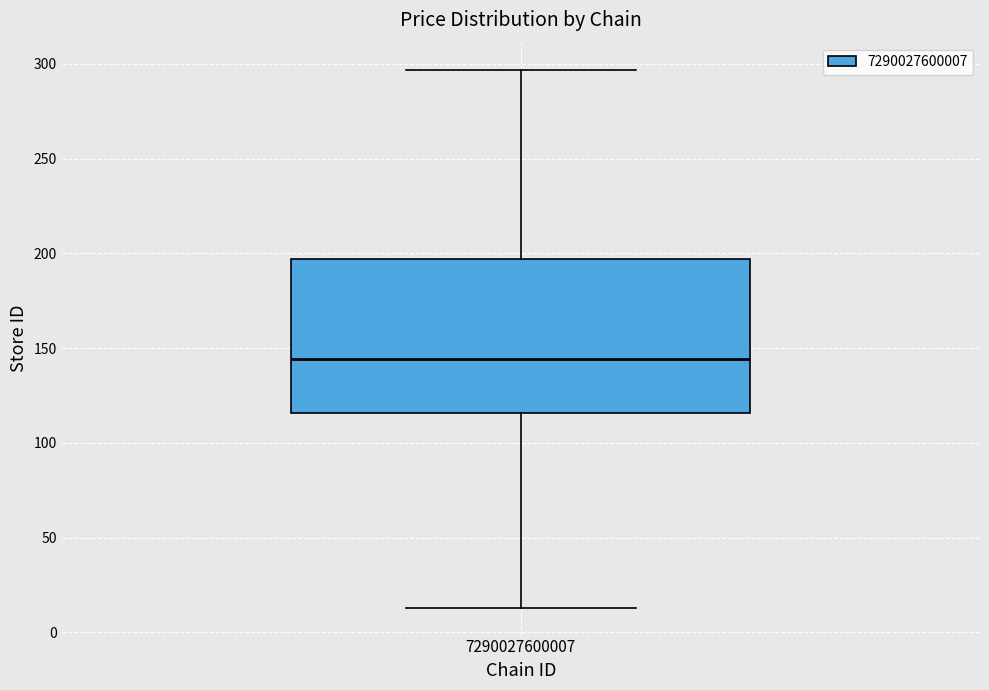

Where is the upper edge of the box at x = 7290027600007 on the y-axis? The values are not printed on the chart, so give them approximately, as read against the axis.

195